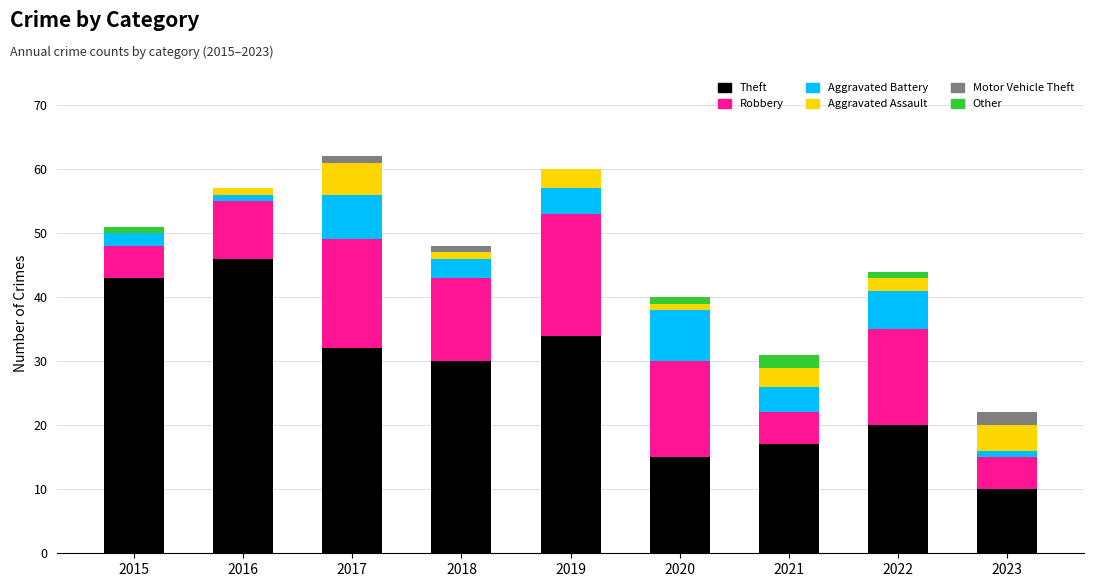

What is the maximum value for Theft?

46